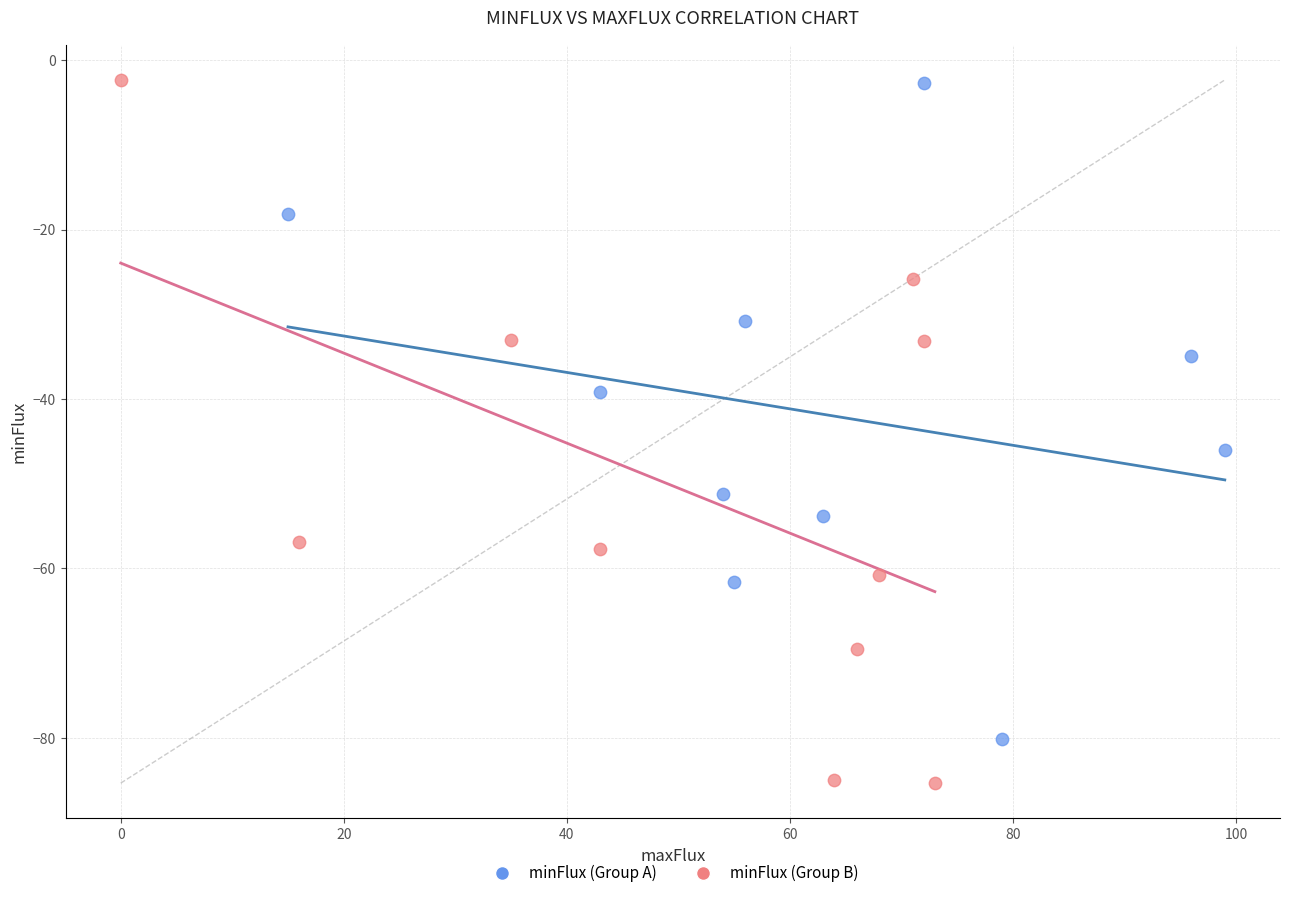

Which series contains the lowest Y value?

minFlux (Group B)